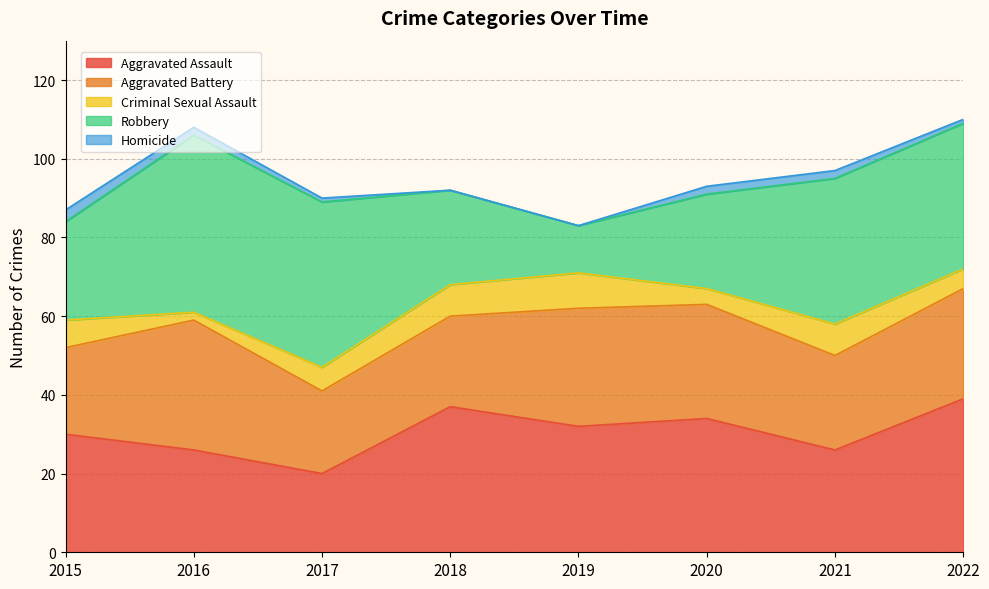

What is the difference between the maximum and second lowest values in the Robbery series?

21